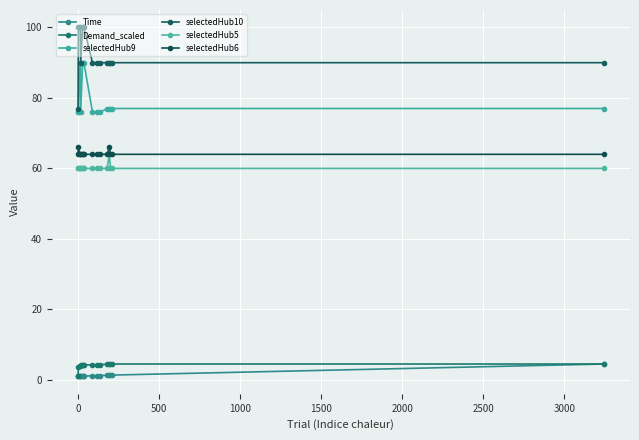

Does the chart have visible grid lines?

Yes